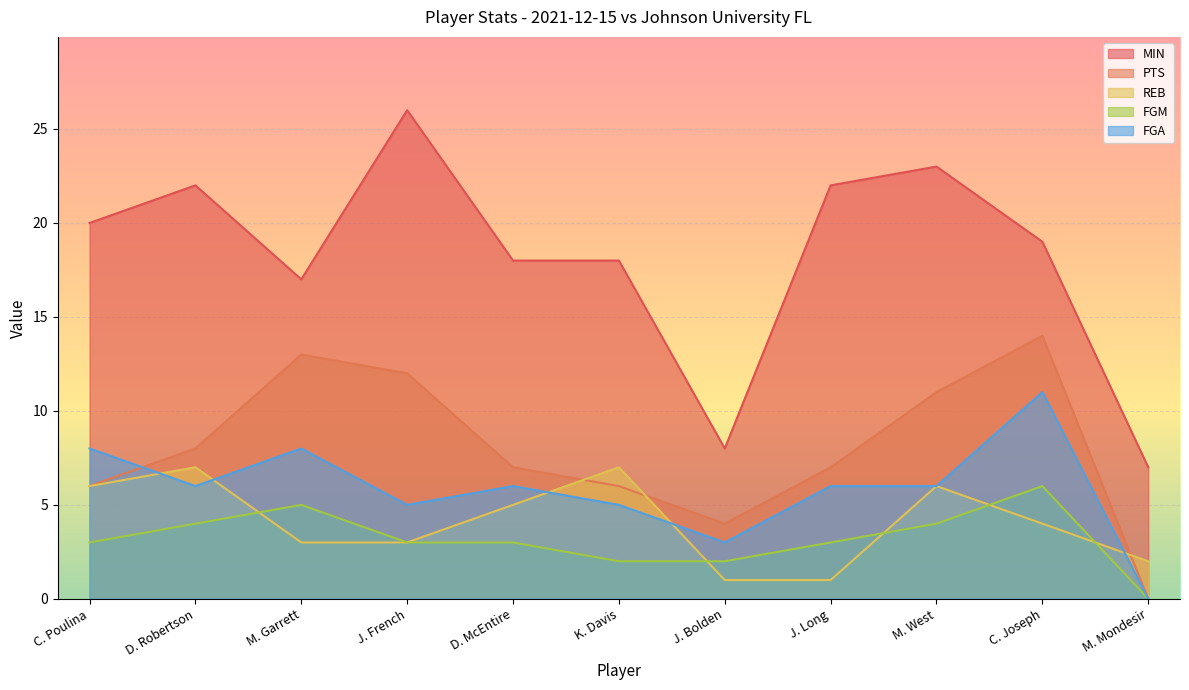

The value of REB at J. French is 3. True or false?

True